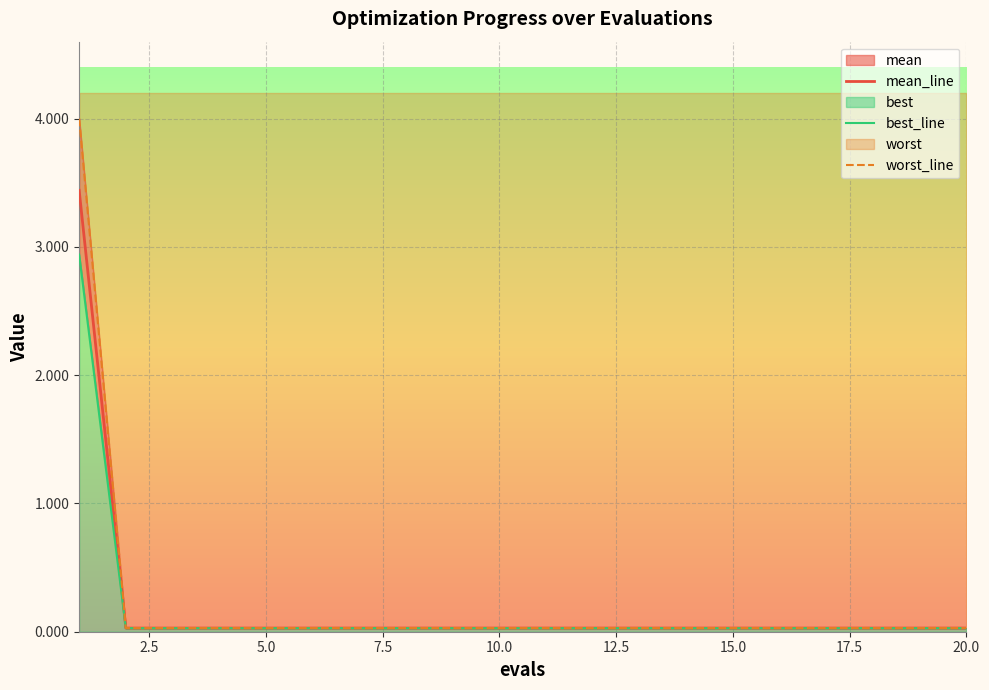

Rank the series by their maximum value, from highest to lowest.

worst_line, mean_line, best_line